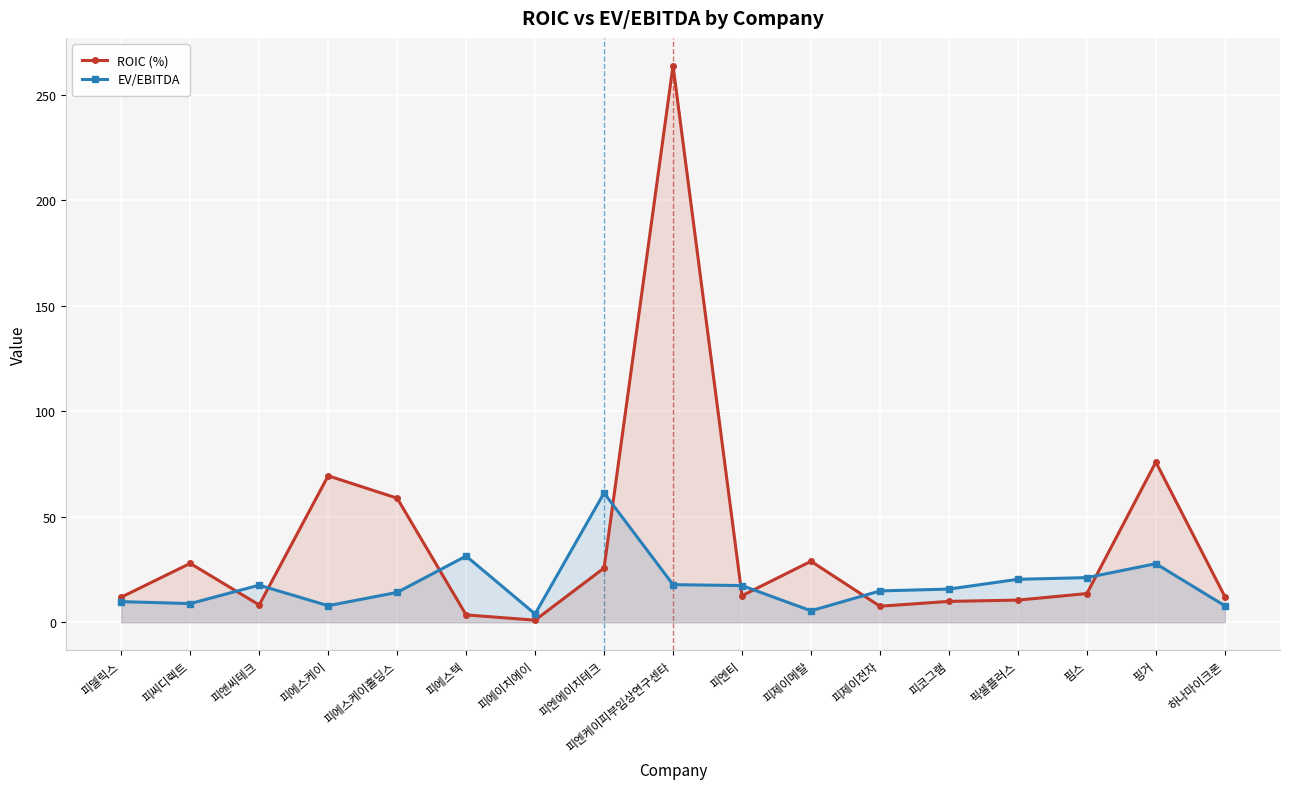

The value of ROIC (%) at 피코그램 is 6.3. True or false?

False